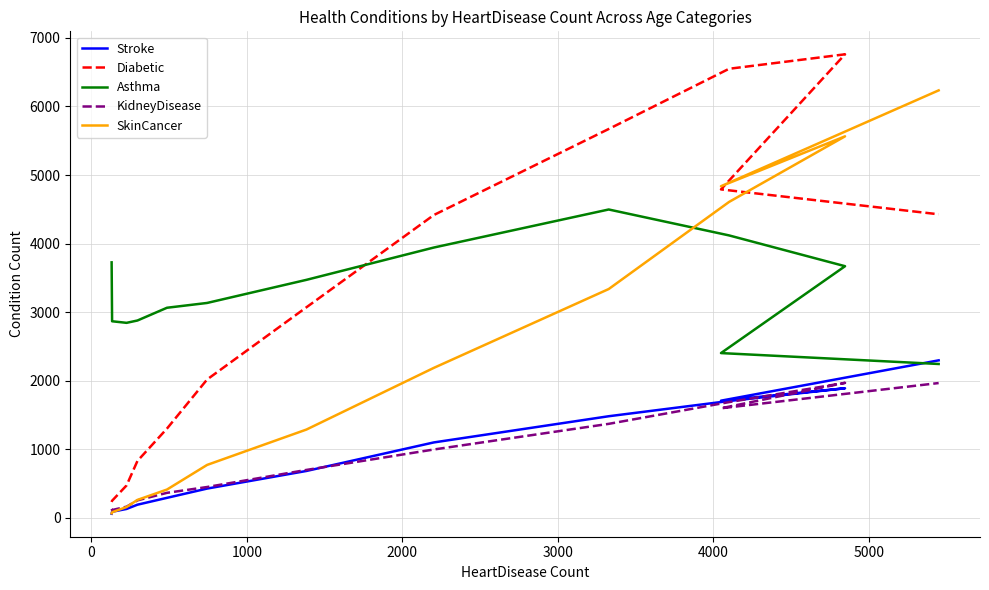

What are all the series names shown in the legend?

Stroke, Diabetic, Asthma, KidneyDisease, SkinCancer